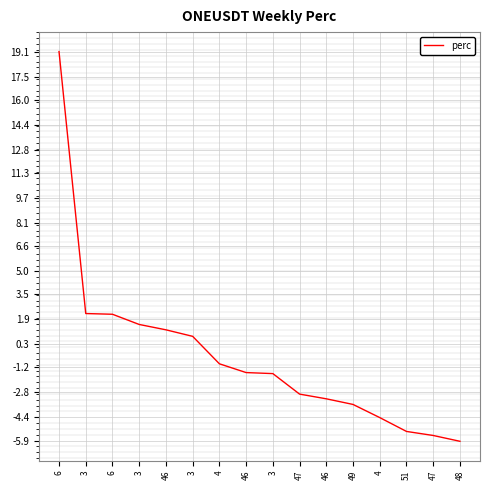

Does the chart have visible grid lines?

Yes